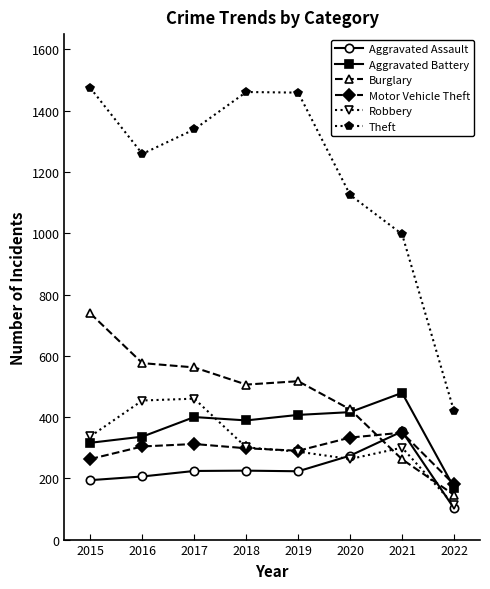

What is the total value across all series at 2020?

2836